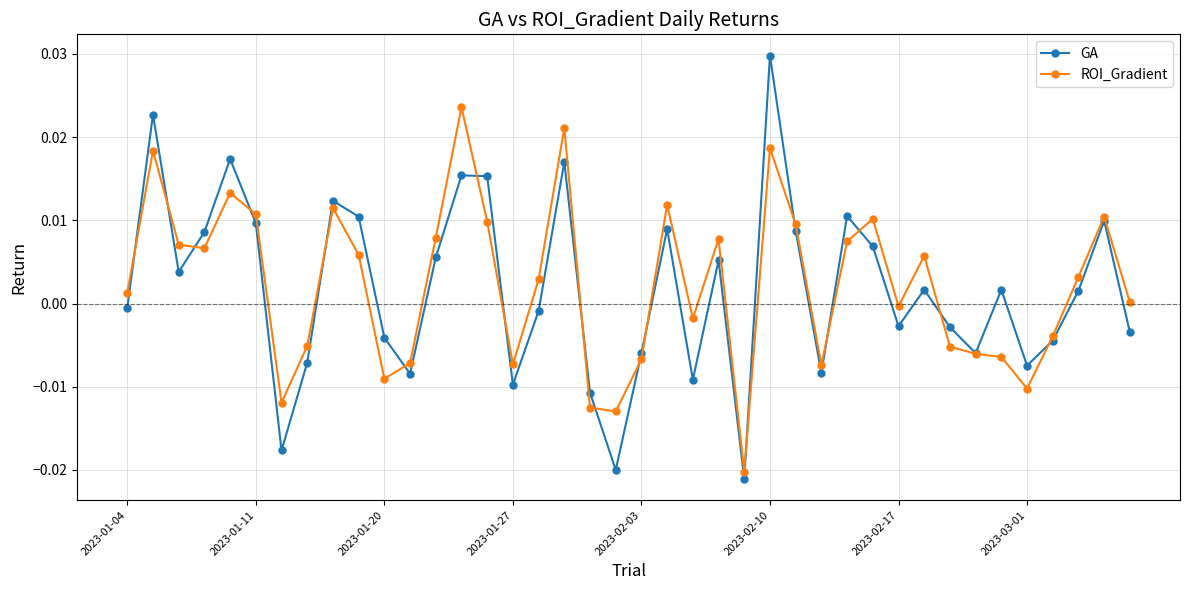

List the series in order of their overall mean, lowest first.

GA, ROI_Gradient